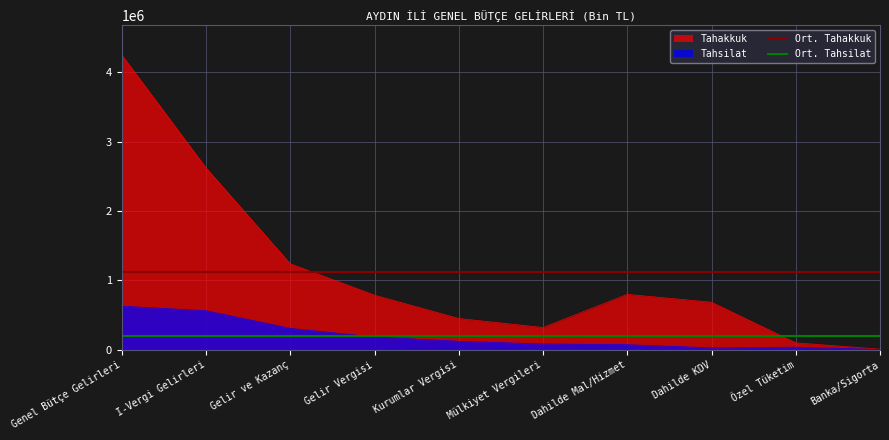

What is the approximate value of Ort. Tahsilat at Genel Bütçe Gelirleri?

205216.4